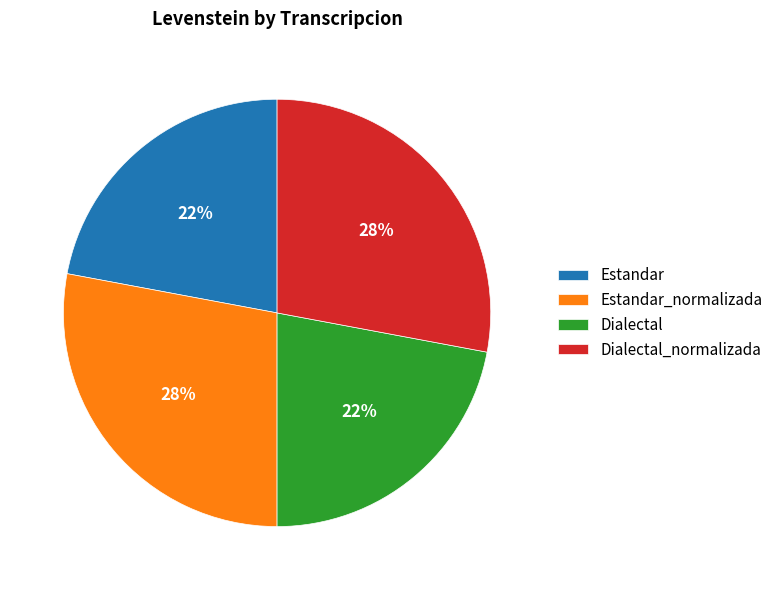

Is the sum of Estandar_normalizada and Dialectal_normalizada greater than half?

Yes